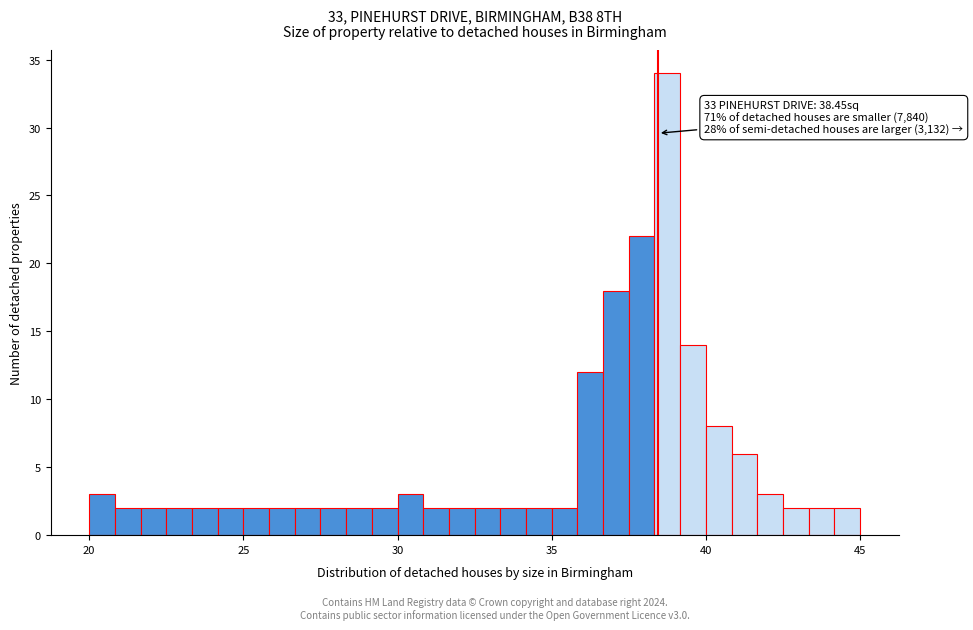

Around what value on the x-axis is the tallest bar? Give the approximate position of its centre, as read against the axis.

39.0